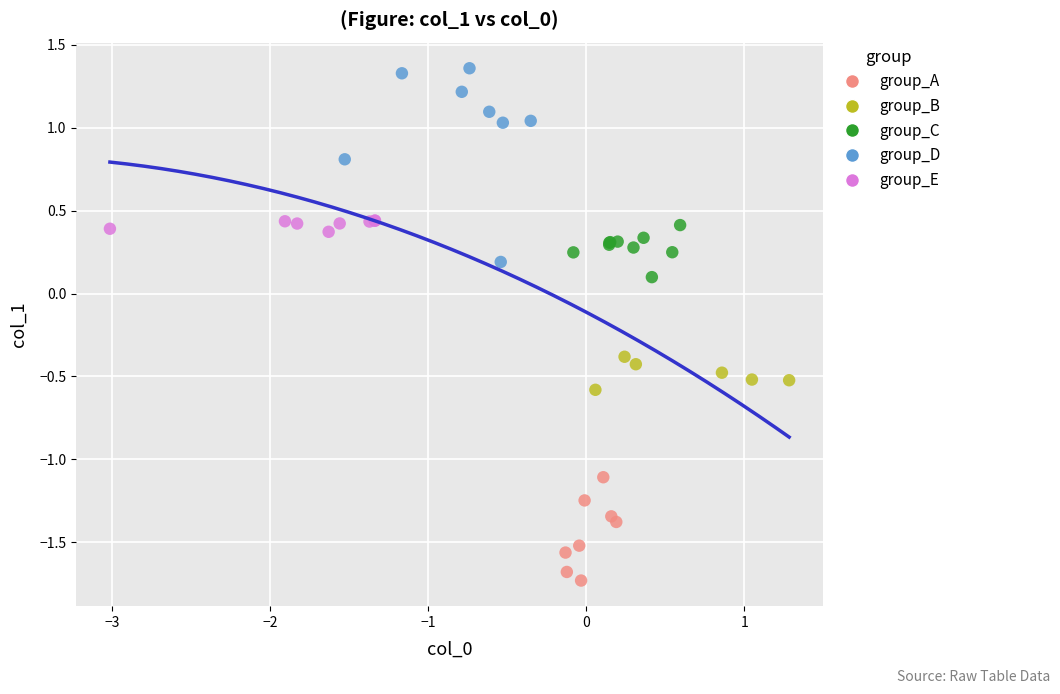

Which series has the widest spread of Y values?

group_D